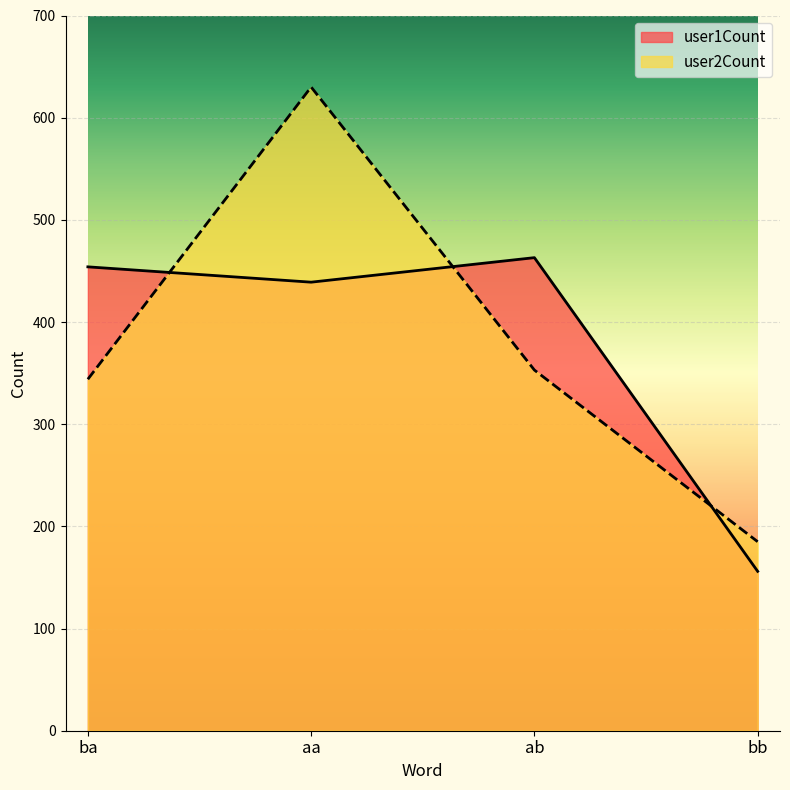

What is the minimum value for user1Count?

156